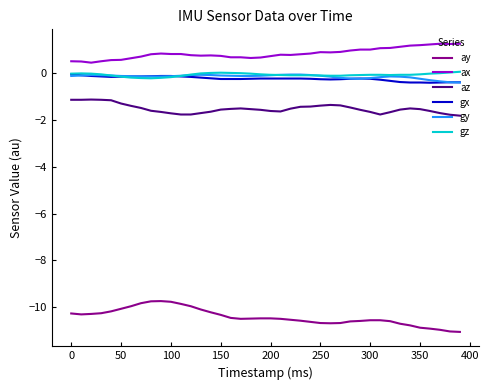

Which series has the largest total across all categories?

ax